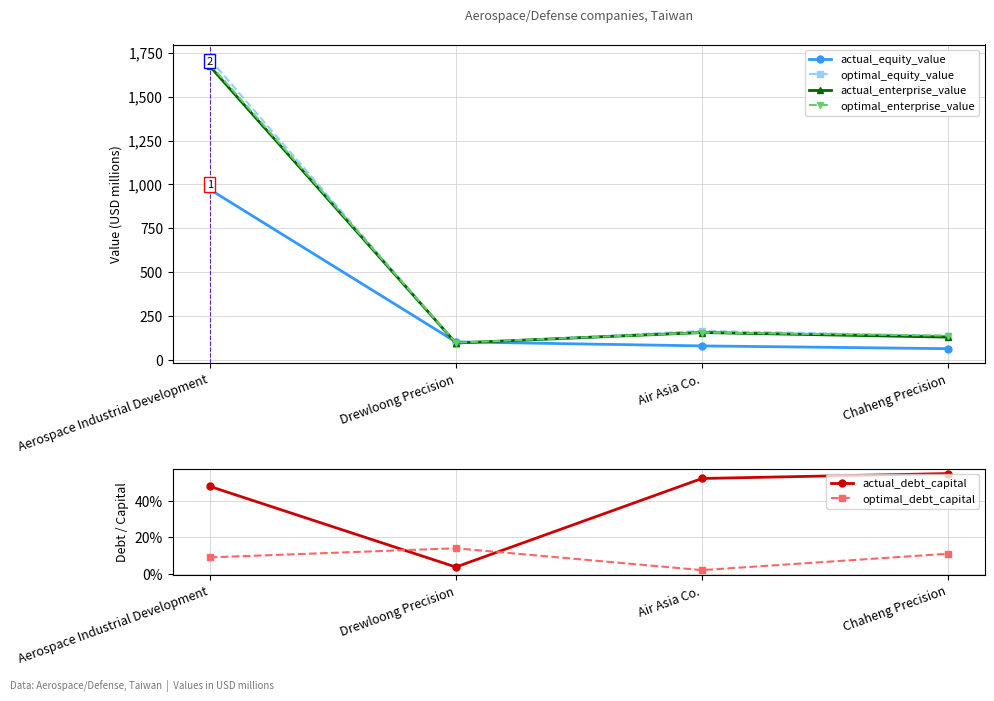

Where is actual_equity_value nearest to the value 518?

Drewloong Precision